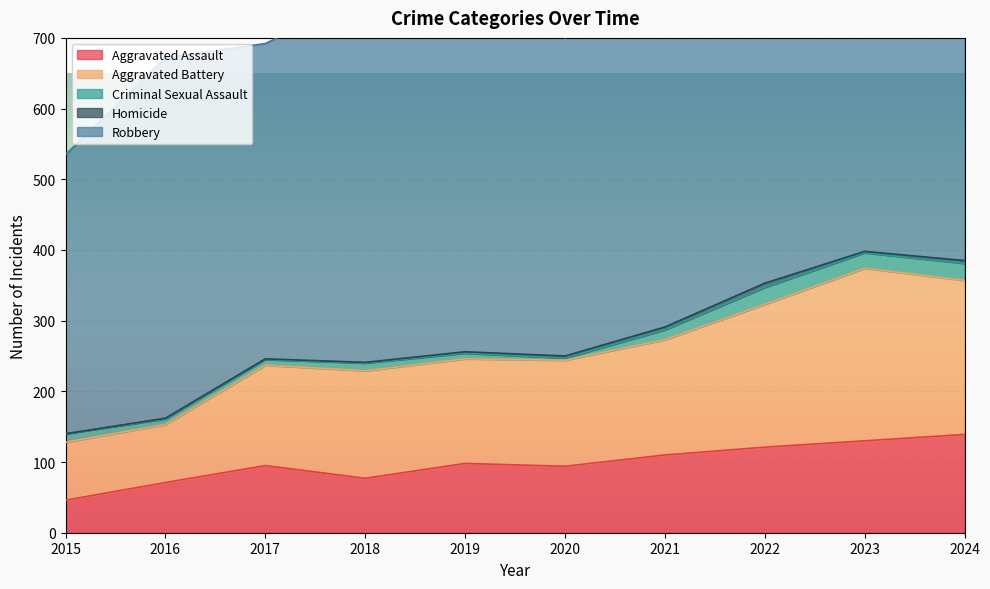

How many interior local valleys does the Aggravated Assault series have?

2